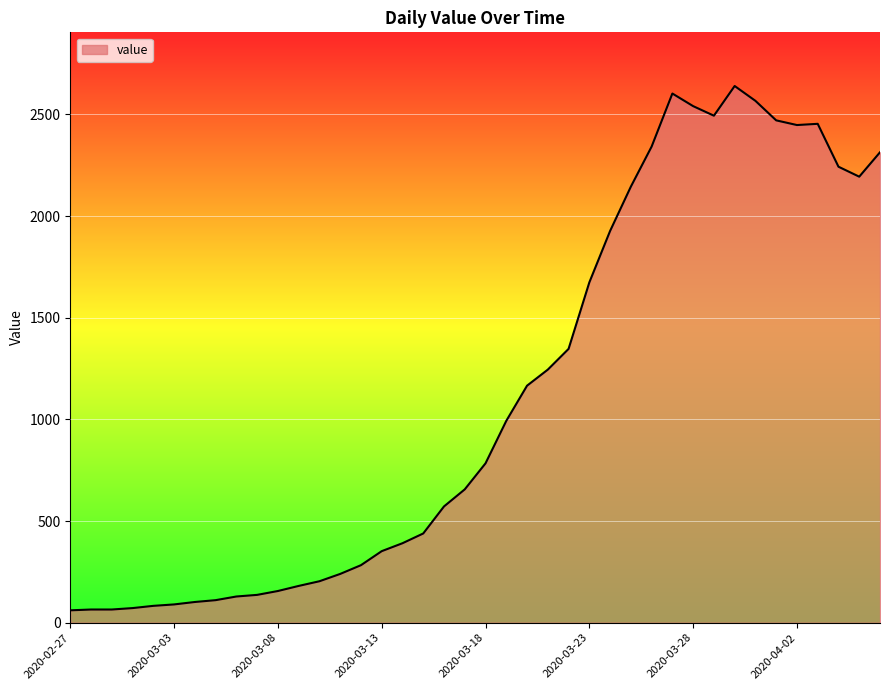

What is the maximum value shown in the chart?

2640